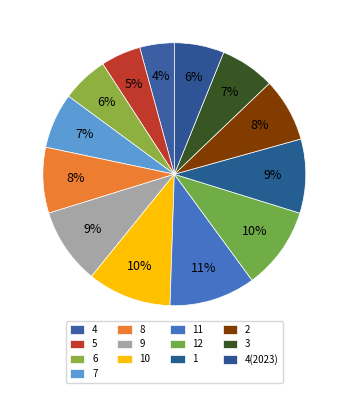

What percentage is the 4(2023) slice, to the nearest percent?

6%